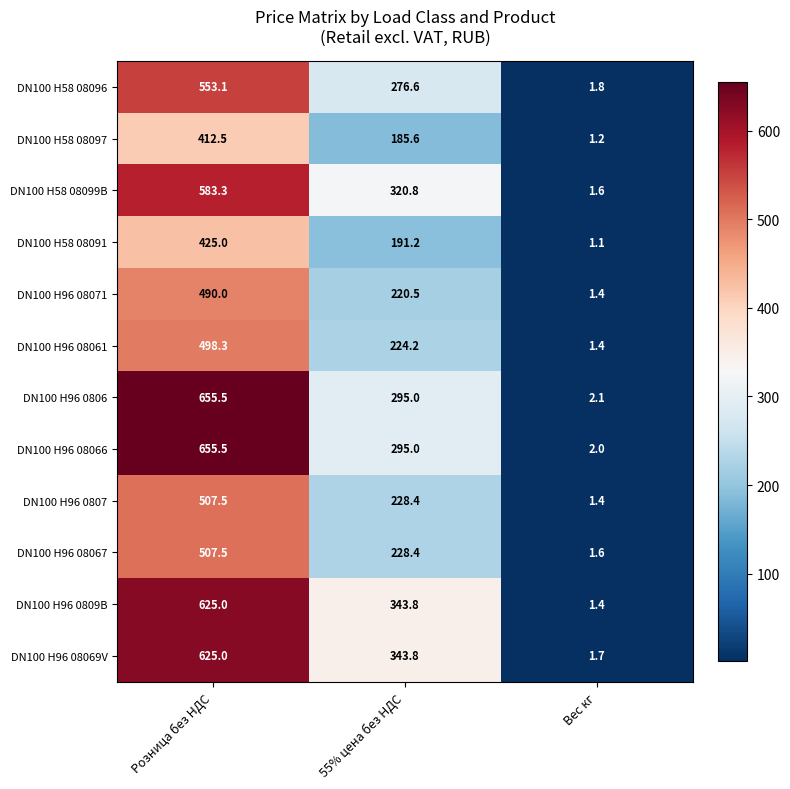

The value of DN100 H96 08069V at Розница без НДС is 233.5. True or false?

False